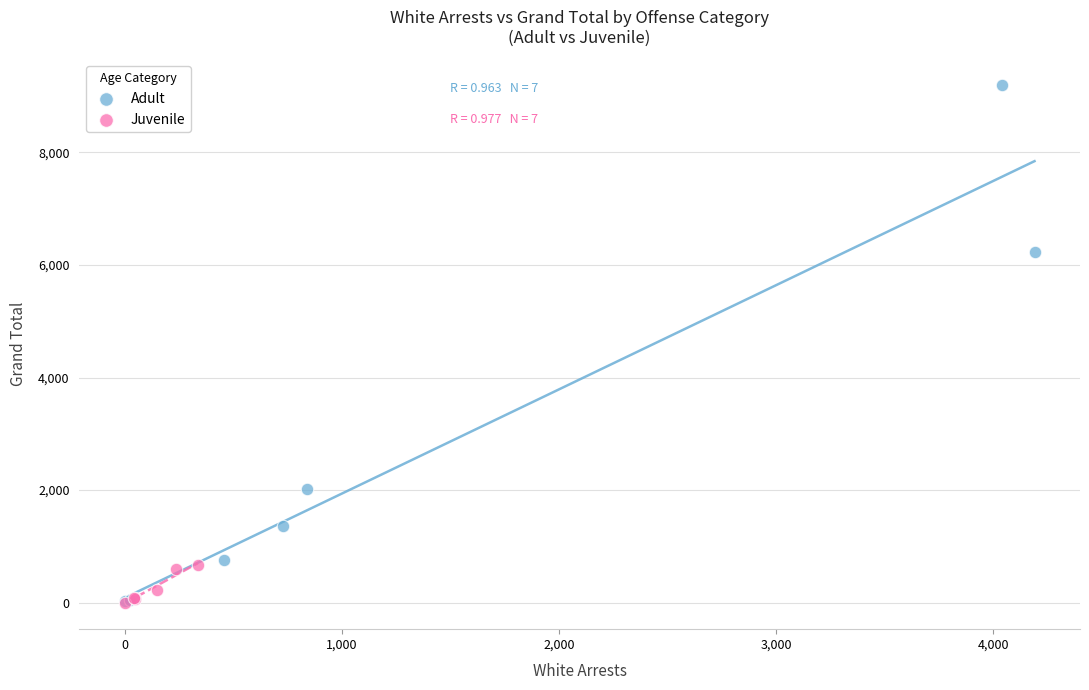

Which series reaches the maximum Y coordinate?

Adult